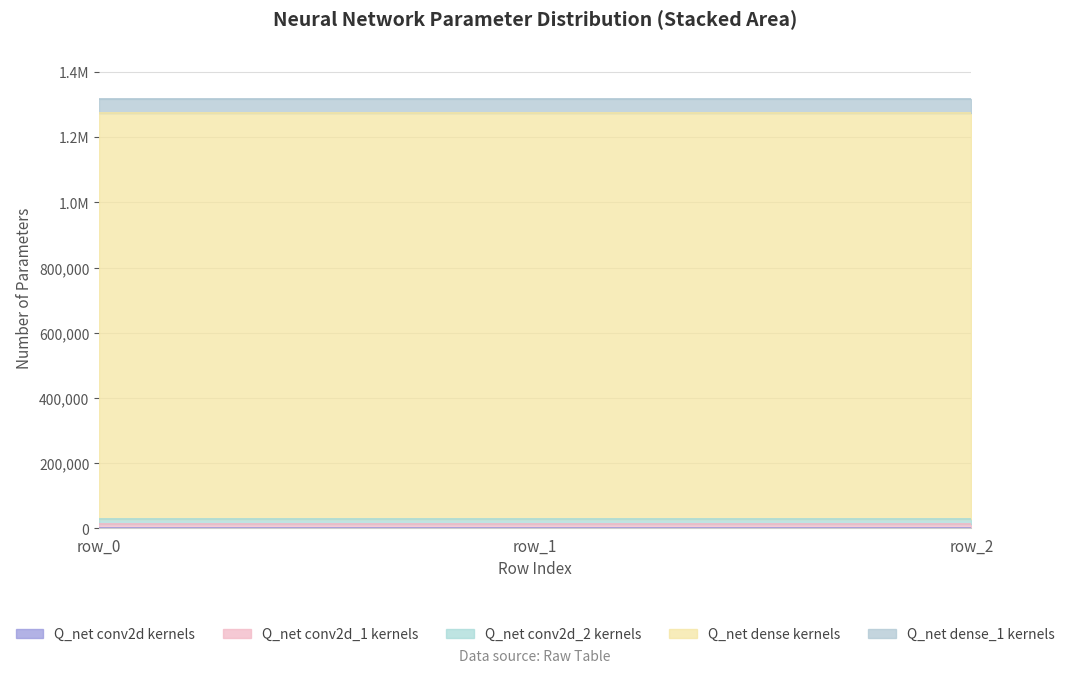

Which series changed the most between row_1 and row_2?

Q_net conv2d kernels